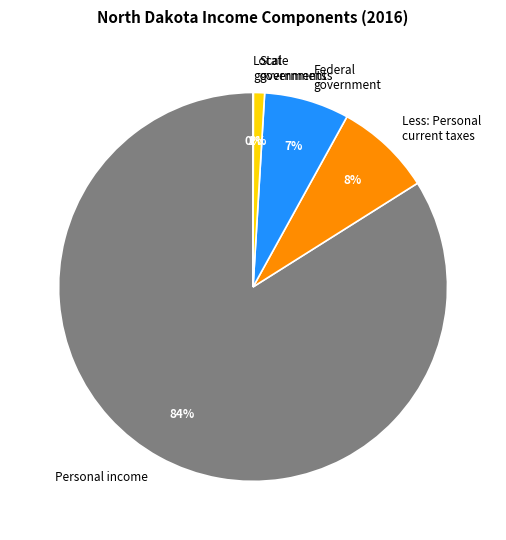

Between Personal income and State governments, which is larger?

Personal income